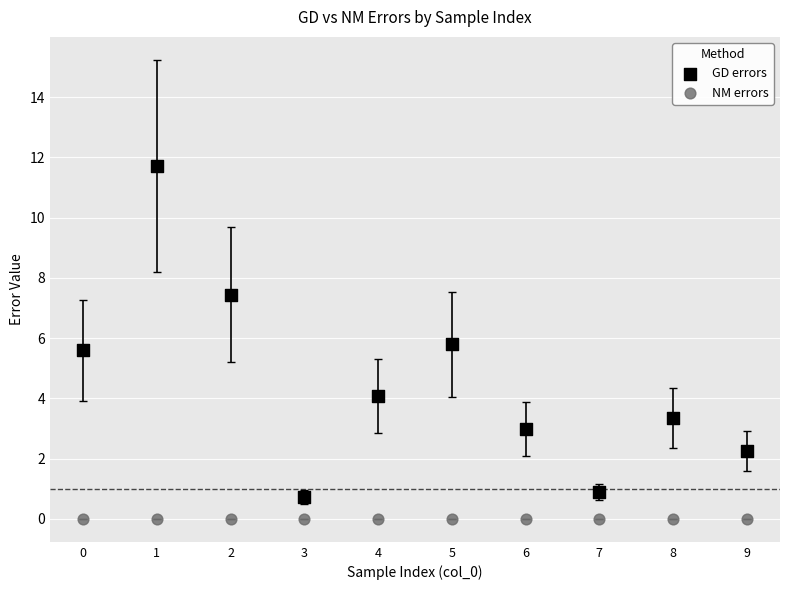

Which series contains the lowest Y value?

NM errors